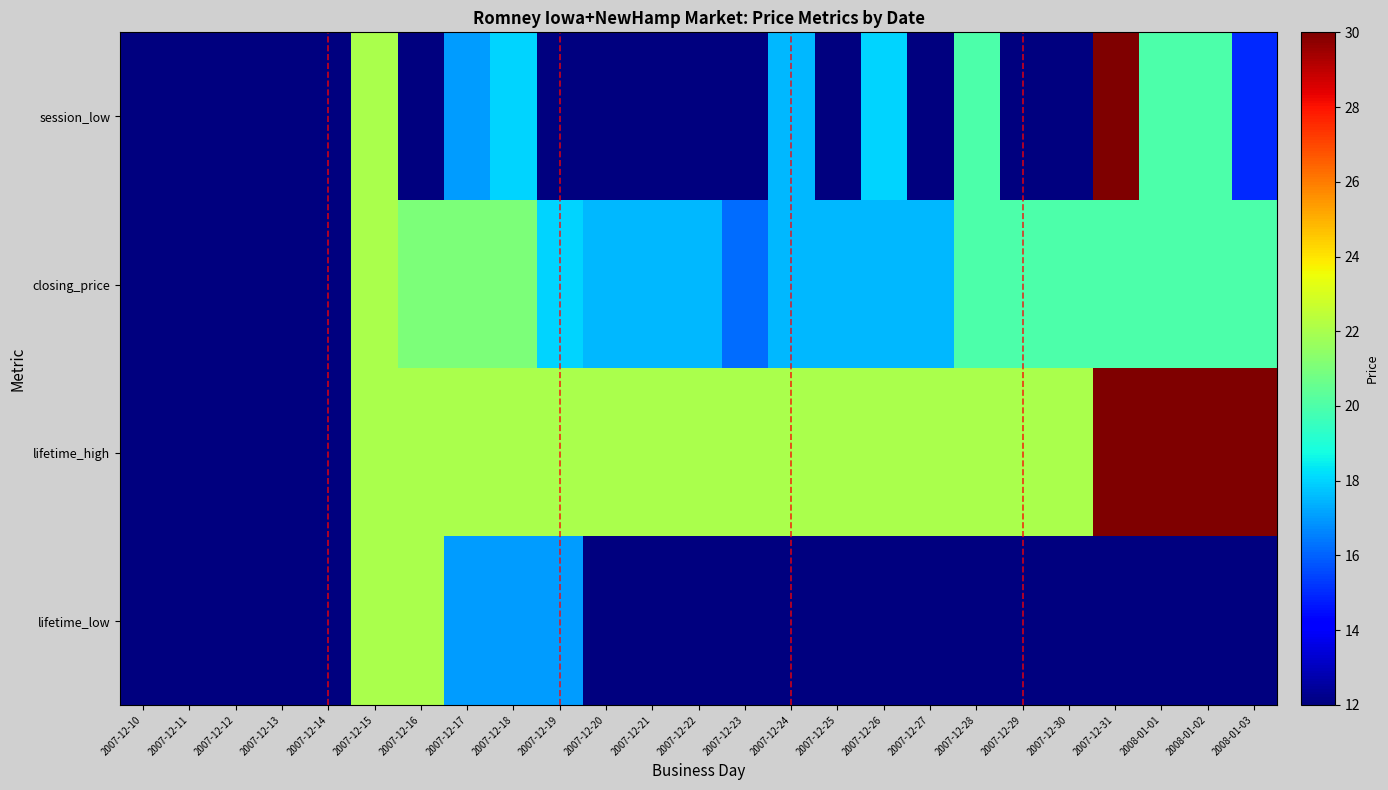

What is the greatest value displayed?

30.0